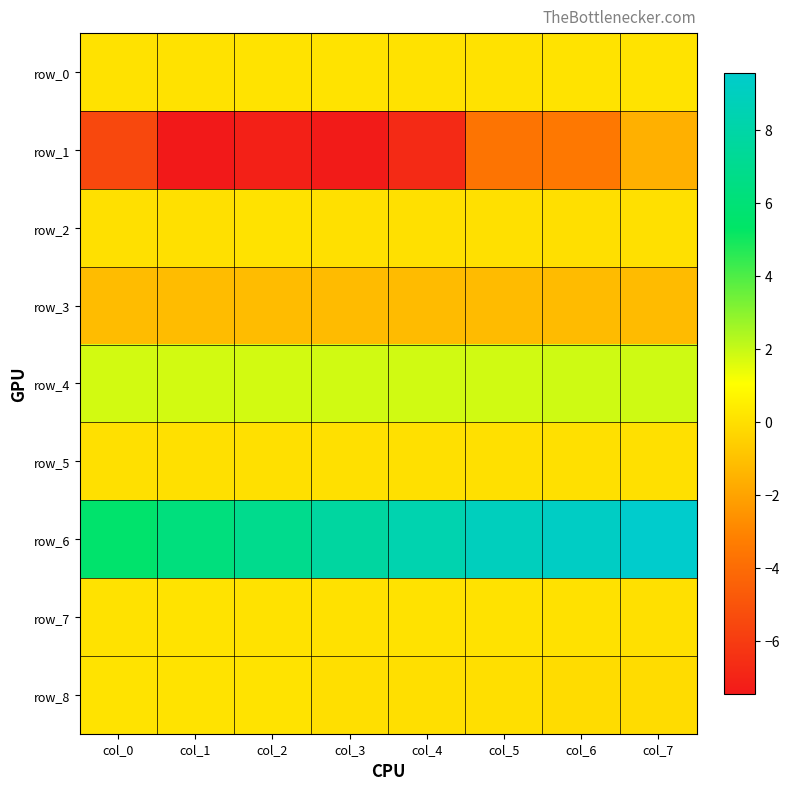

Rank the series at col_5 from highest to lowest value.

row_6, row_4, row_0, row_7, row_5, row_2, row_8, row_3, row_1